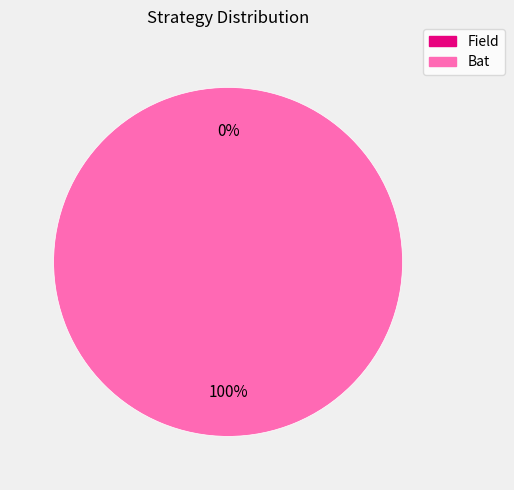

The Bat slice represents 100% of the pie. True or false?

True